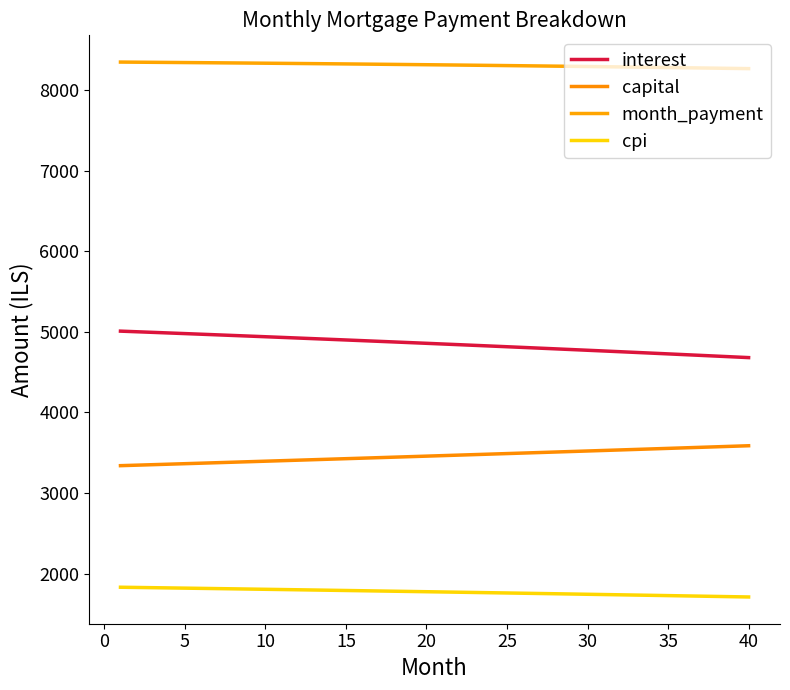

At how many categories does at least one series exceed 4849?

40